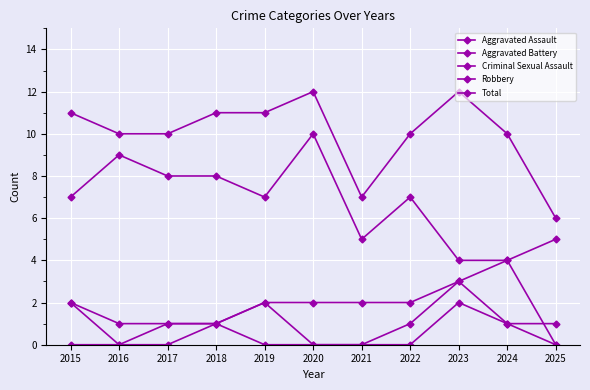

What is the value of the Total point at the 3rd from the left?

10